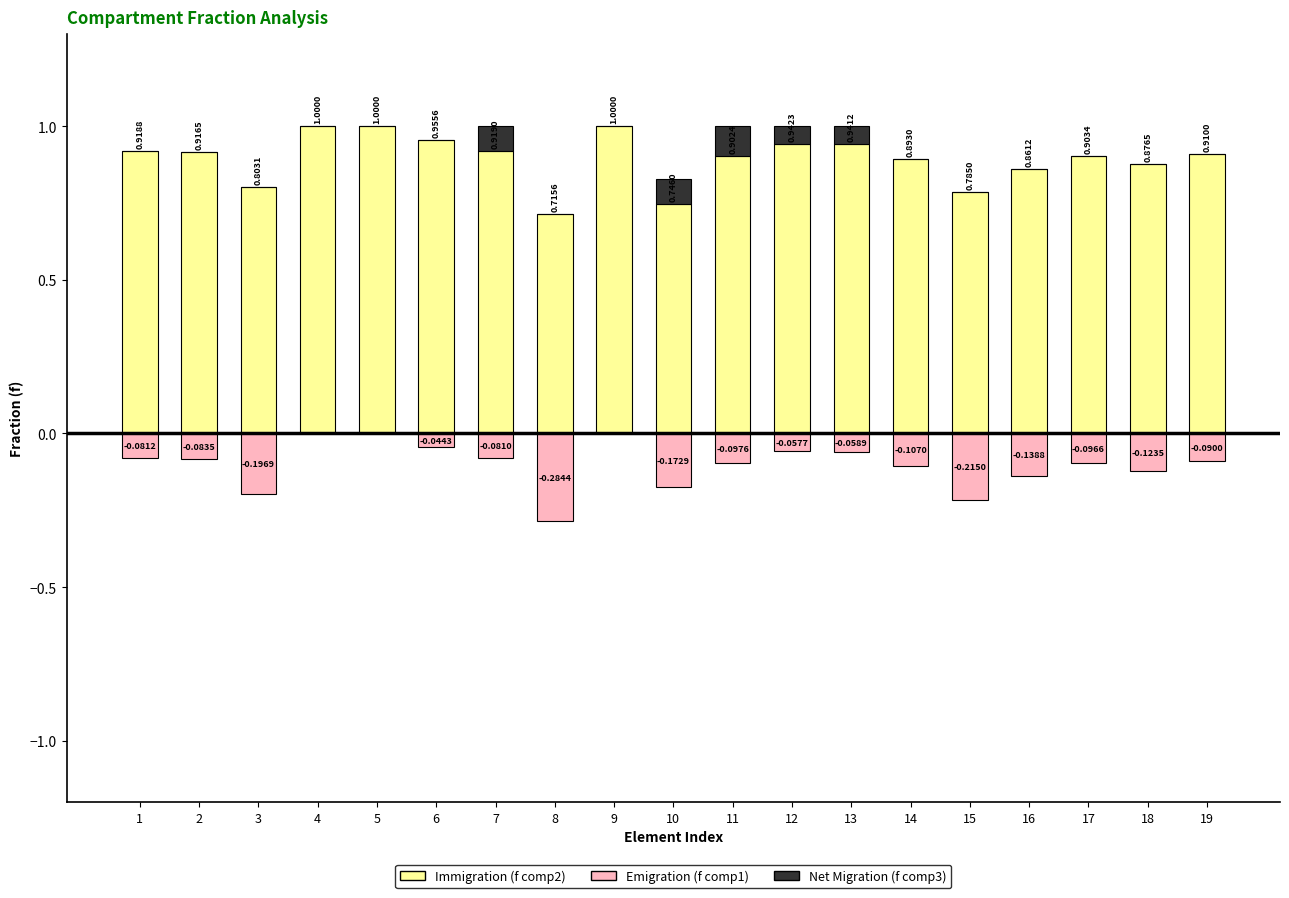

Reading left to right, transcribe all the data shown in this chart.

Immigration (f comp2): 0.9	0.9	0.8	1.0	1.0	1.0	0.9	0.7	1.0	0.7	0.9	0.9	0.9	0.9	0.8	0.9	0.9	0.9	0.9
Emigration (f comp1): -0.1	-0.1	-0.2	0.0	0.0	-0.0	-0.1	-0.3	0.0	-0.2	-0.1	-0.1	-0.1	-0.1	-0.2	-0.1	-0.1	-0.1	-0.1
Net Migration (f comp3): 0.0	0.0	0.0	0.0	0.0	0.0	0.1	0.0	0.0	0.1	0.1	0.1	0.1	0.0	0.0	0.0	0.0	0.0	0.0